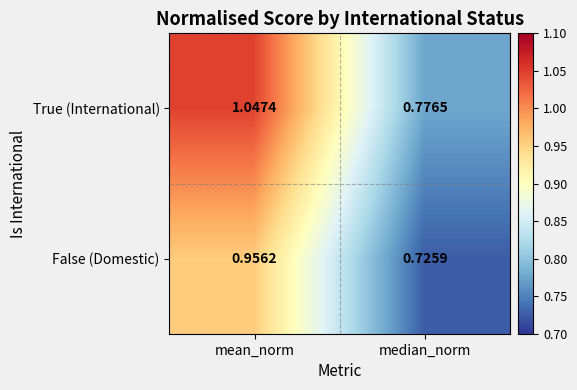

At how many categories does at least one series exceed 0?

2